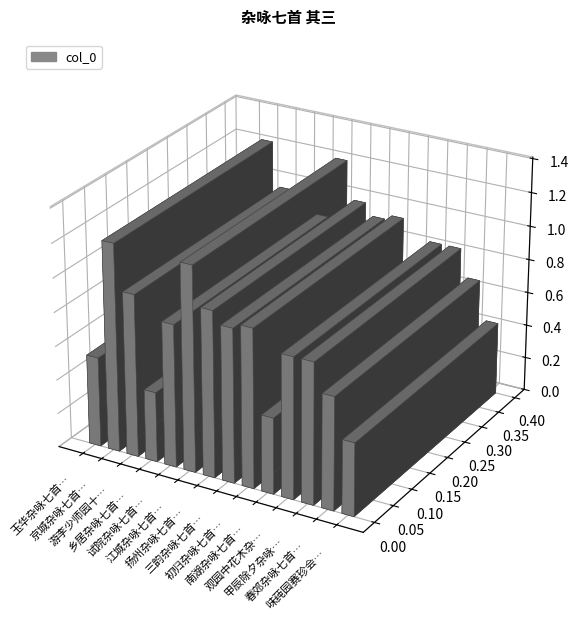

At which label is the value closest to 818719?

观园中花木杂咏七首 其三